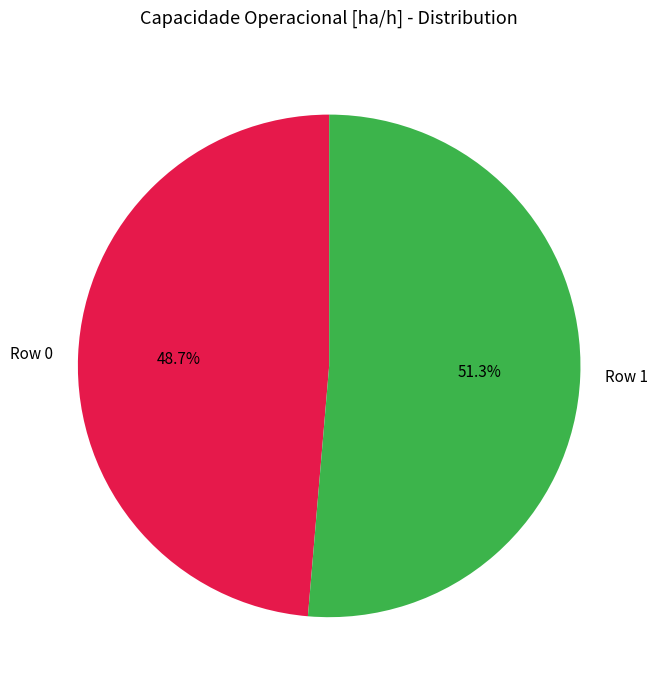

Rank the categories by value from lowest to highest.

Row 0, Row 1